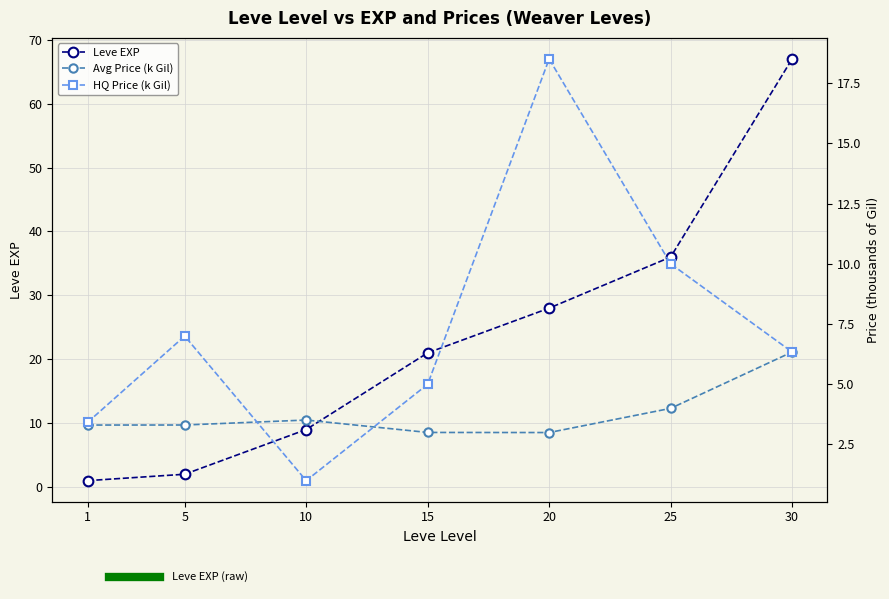

Read the Leve EXP value at 10.

9